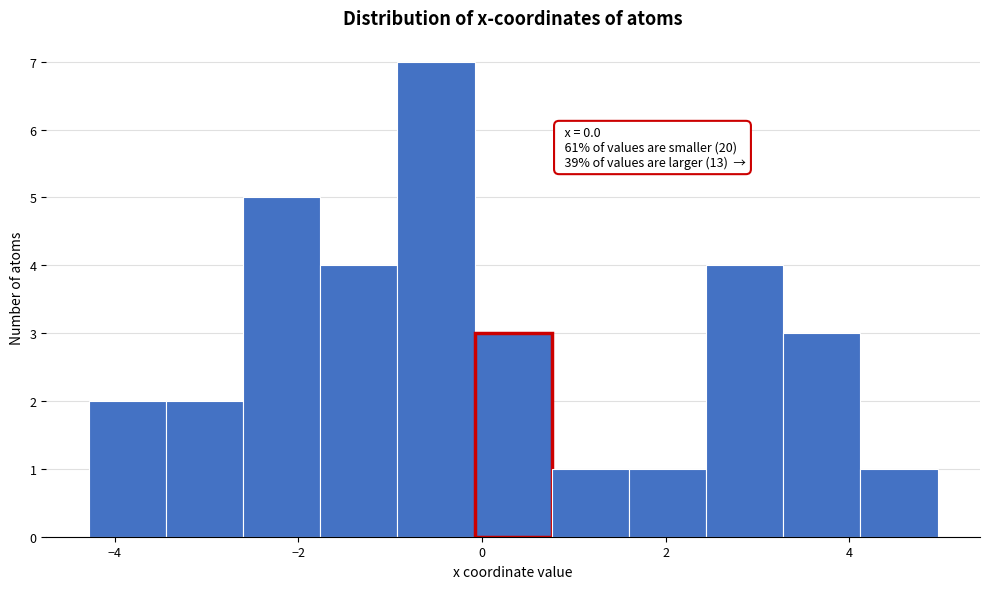

Over which range of the x-axis is the bar tallest?

-1.0 to 0.0